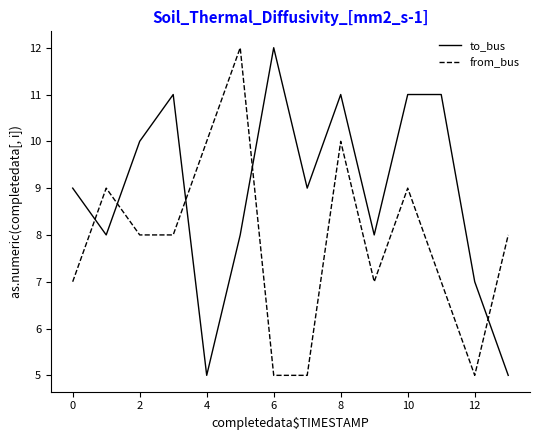

List the series in order of their overall mean, highest first.

to_bus, from_bus